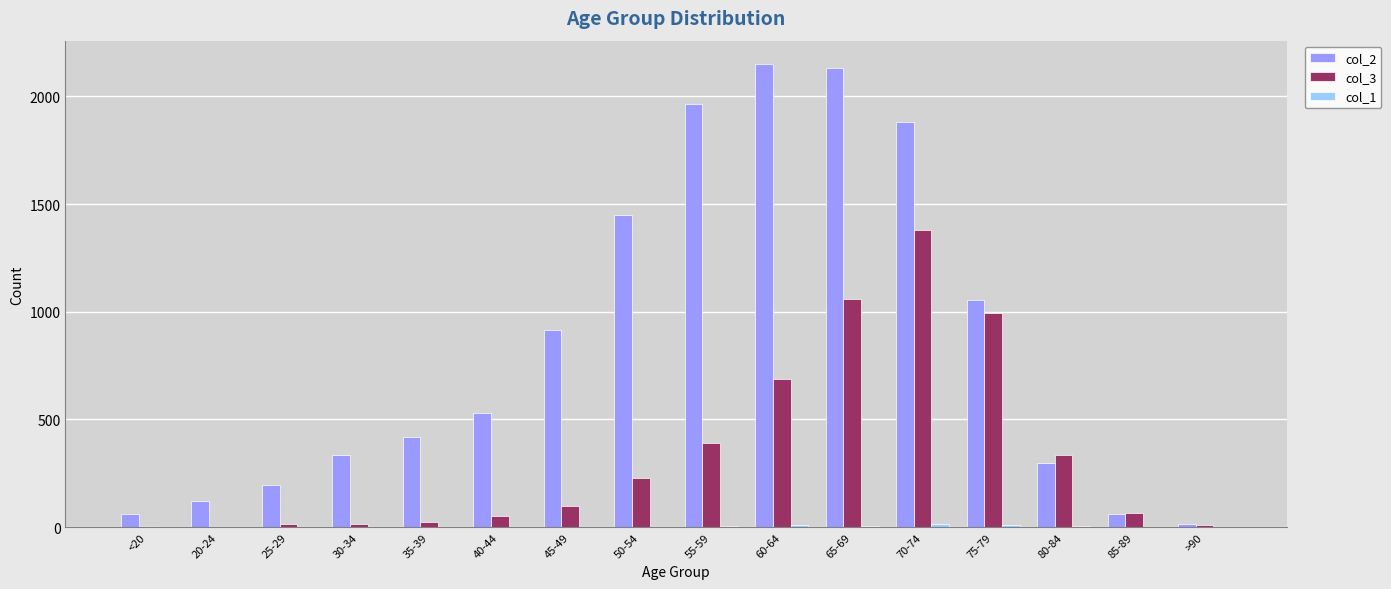

At which category is the sum across all series the highest?

70-74